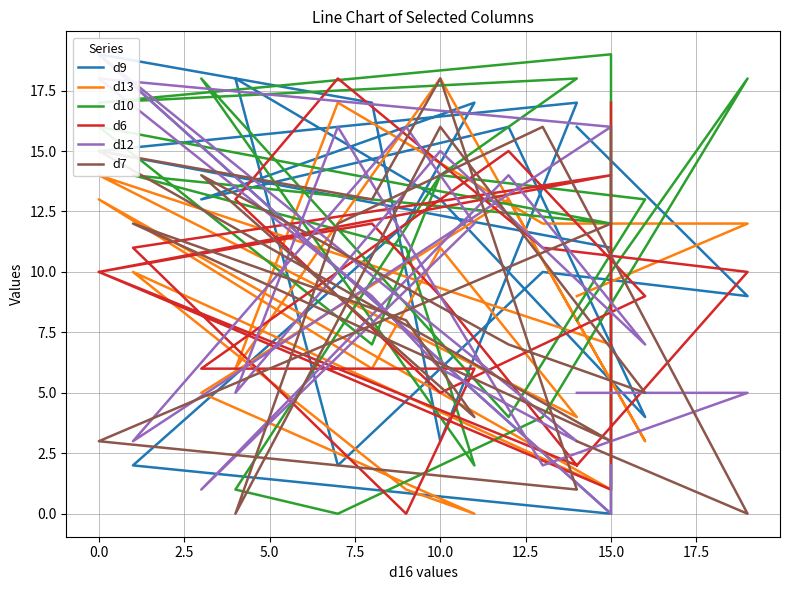

How many values in the d6 series exceed 10?

8